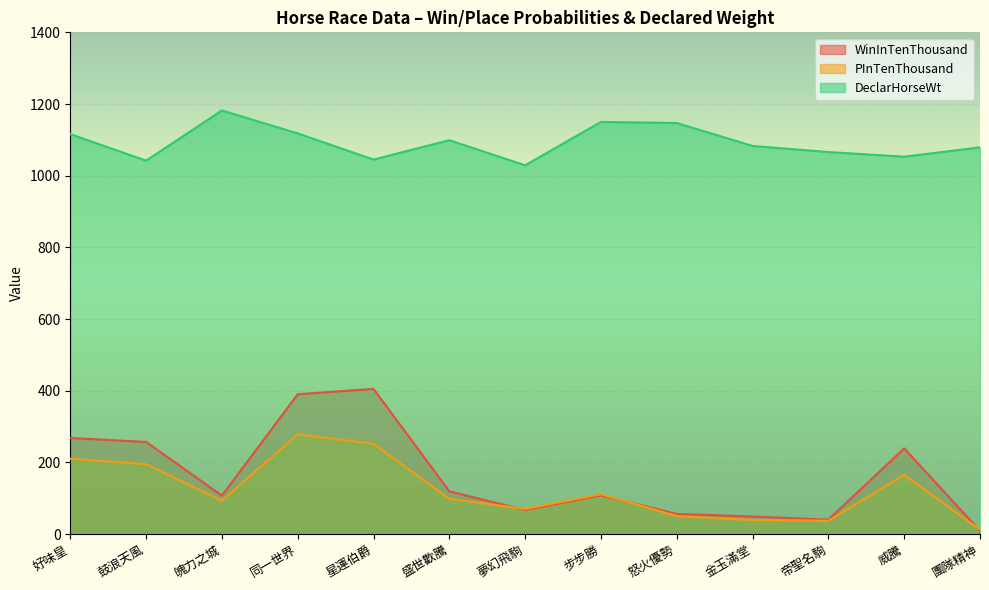

Rank the categories by PInTenThousand value from lowest to highest.

團隊精神, 帝聖名駒, 金玉滿堂, 怒火優勢, 夢幻飛駒, 魄力之城, 盛世歡騰, 步步勝, 威騰, 鼓浪天風, 好味皇, 星運伯爵, 同一世界